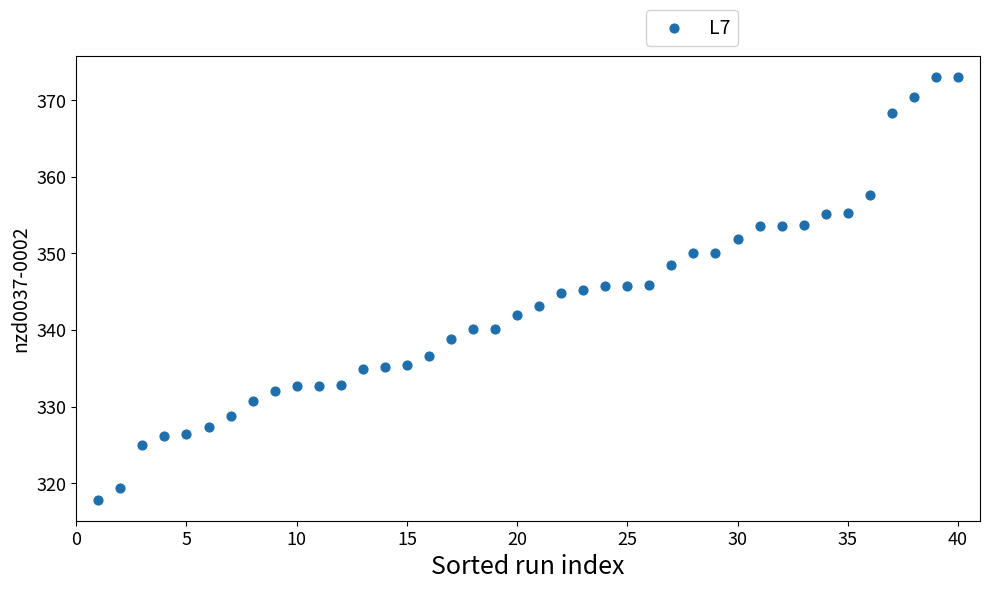

What is the range of X values (max minus min)?

39.0